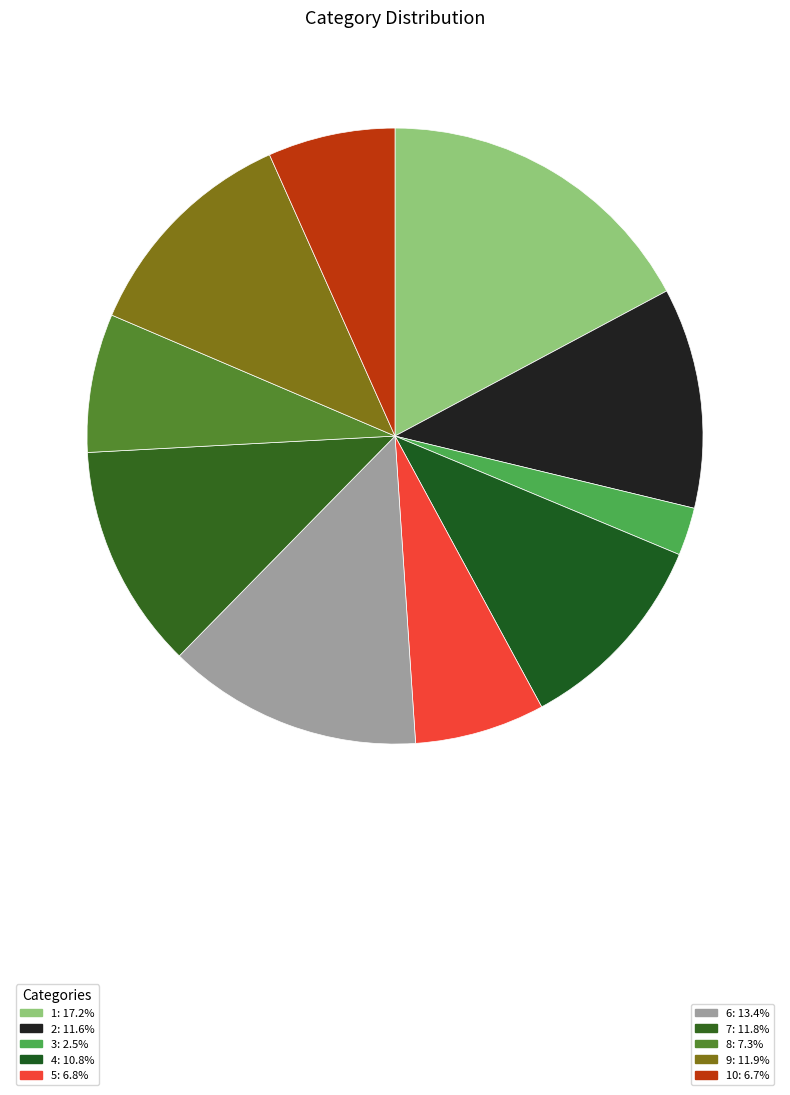

How many segments does this pie chart have?

10